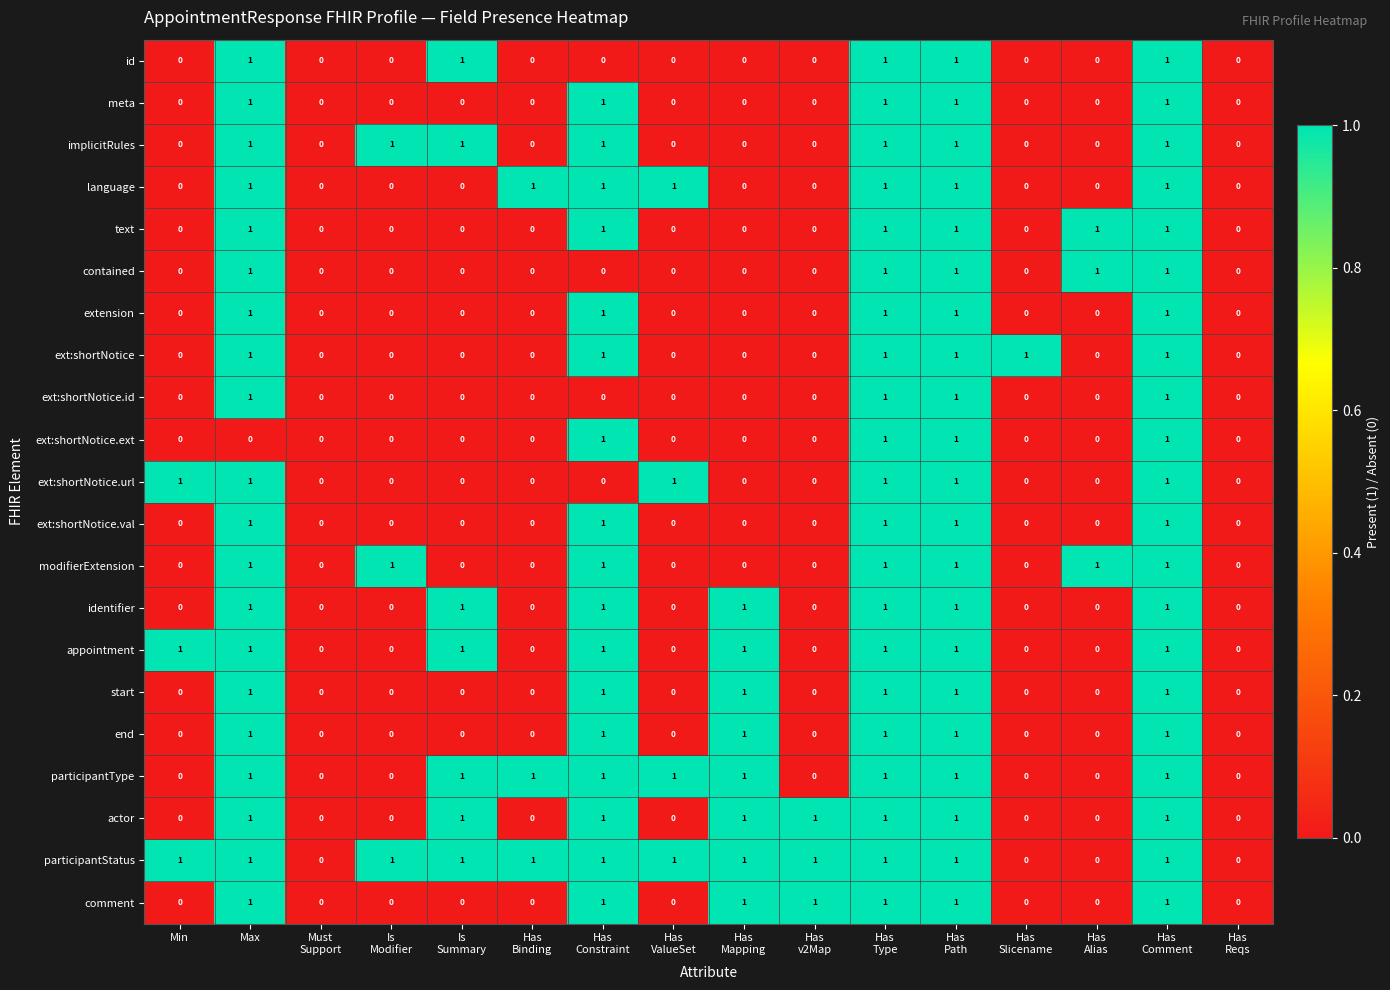

How many identifier values are between 0 and 1?

16